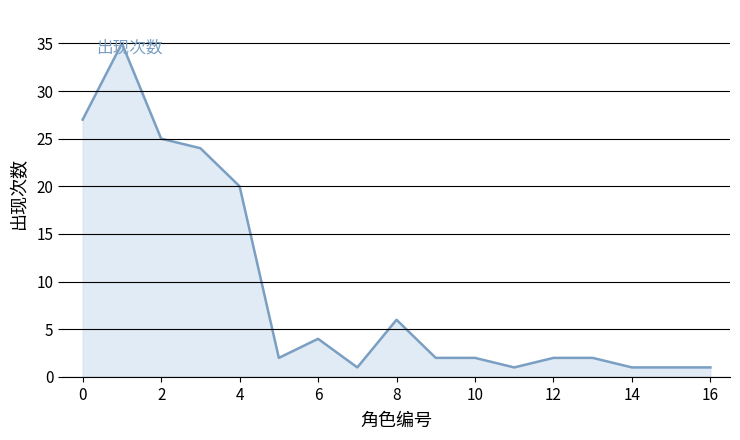

How many lines are shown in the chart?

1